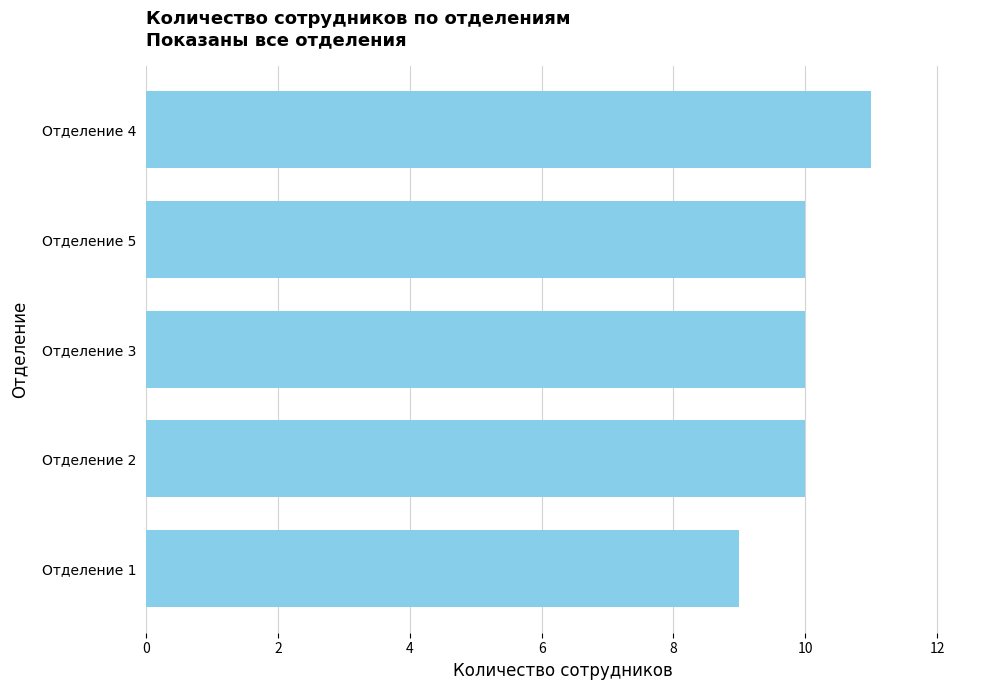

What is the approximate value at Отделение 5?

10